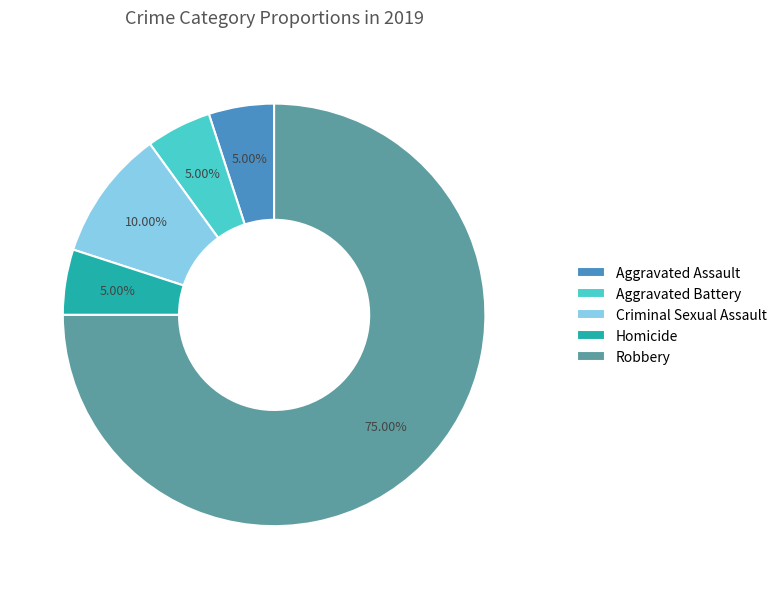

True or false: Aggravated Assault accounts for 5% of the total.

True